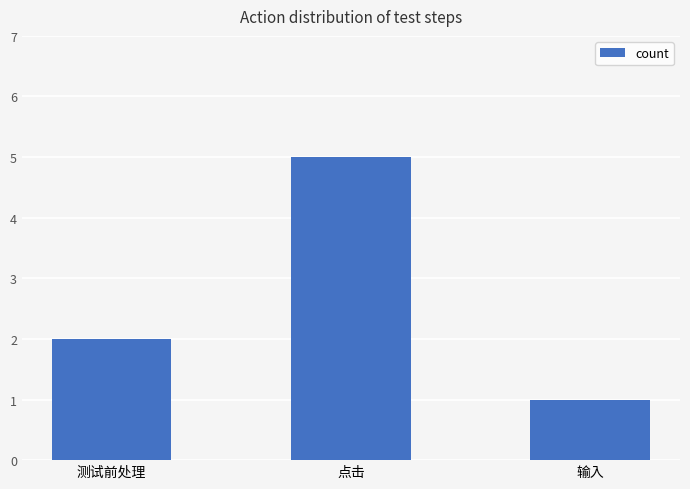

What is the average value?

3